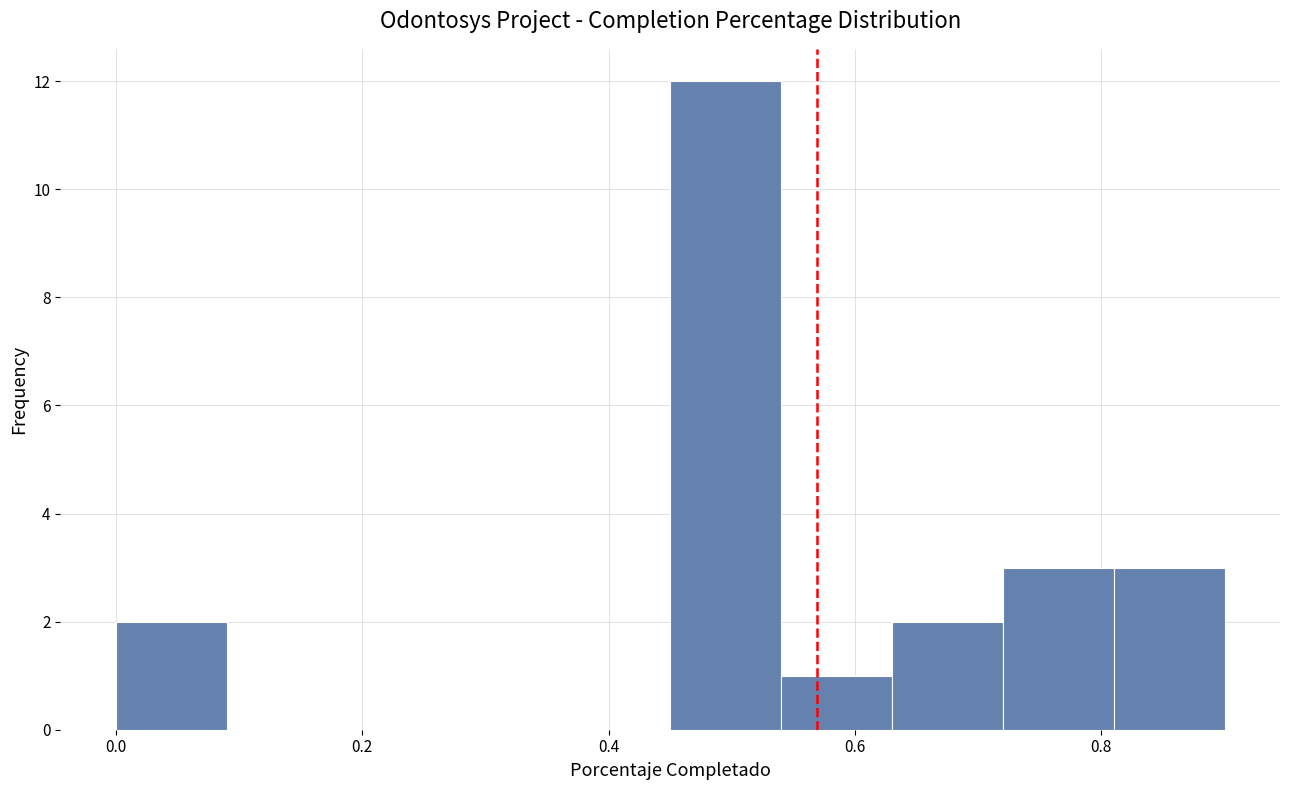

Over which range of the x-axis is the bar tallest?

0.45 to 0.54